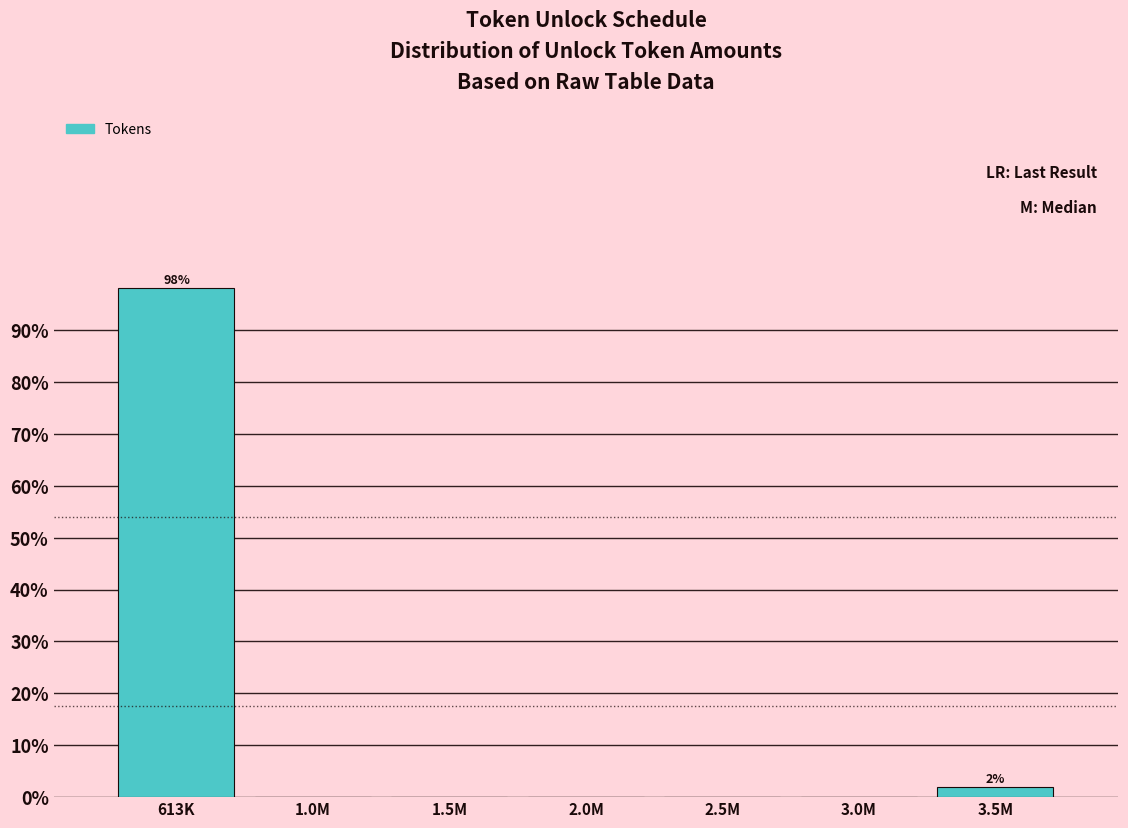

Reading right to left, what are all the values shown in this chart?

3.5M=1.9	3.0M=0.0	2.5M=0.0	2.0M=0.0	1.5M=0.0	1.0M=0.0	613K=98.1